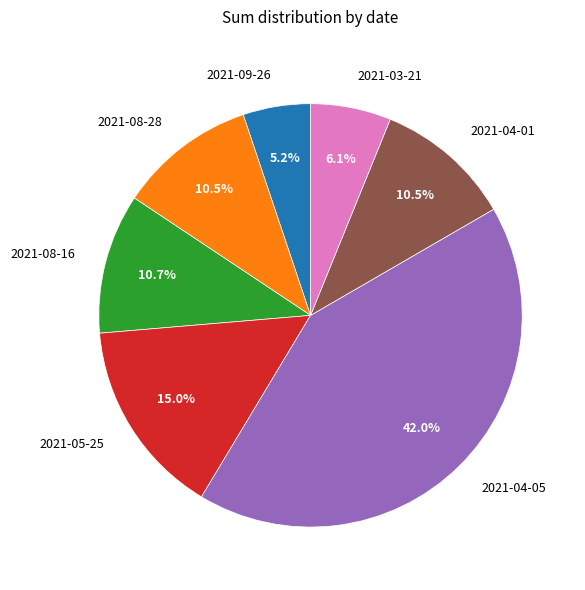

What percentage is the 2021-04-05 slice, to the nearest percent?

42%